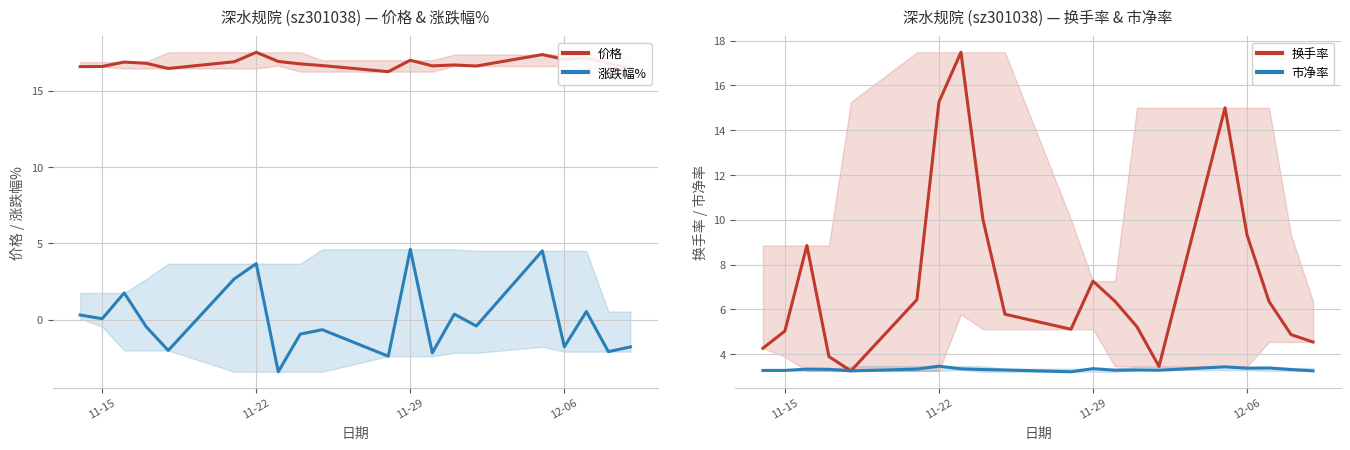

What is the maximum value shown in the chart?

17.5